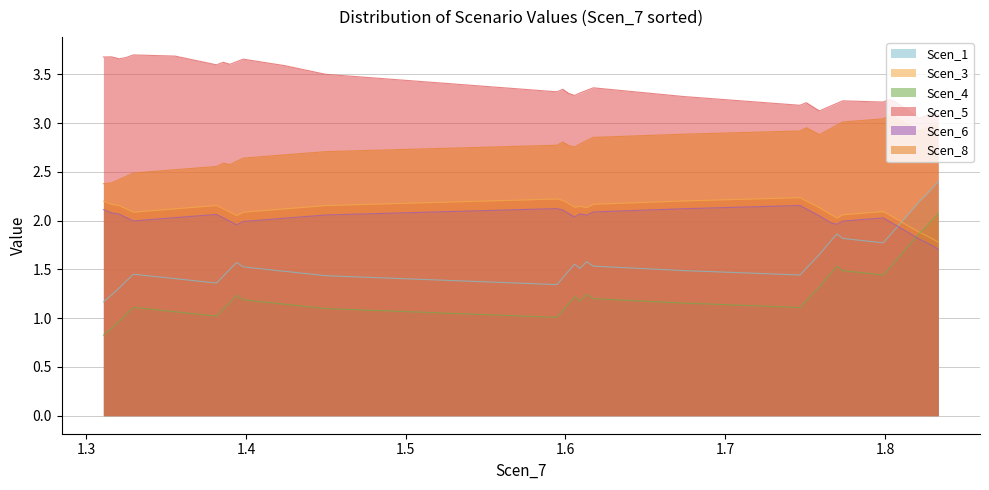

What is the smallest value displayed?

0.8